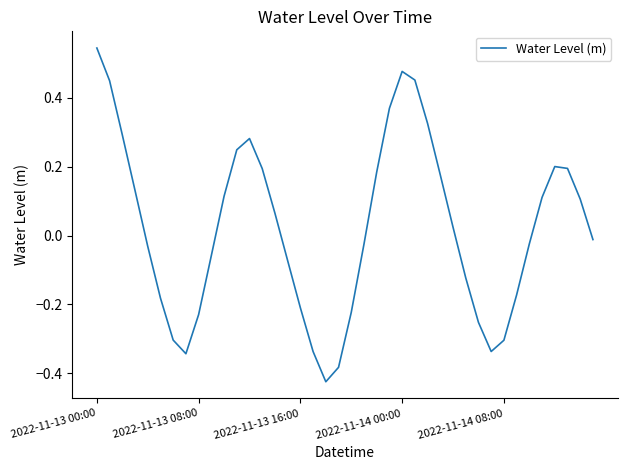

Does the chart have visible grid lines?

No